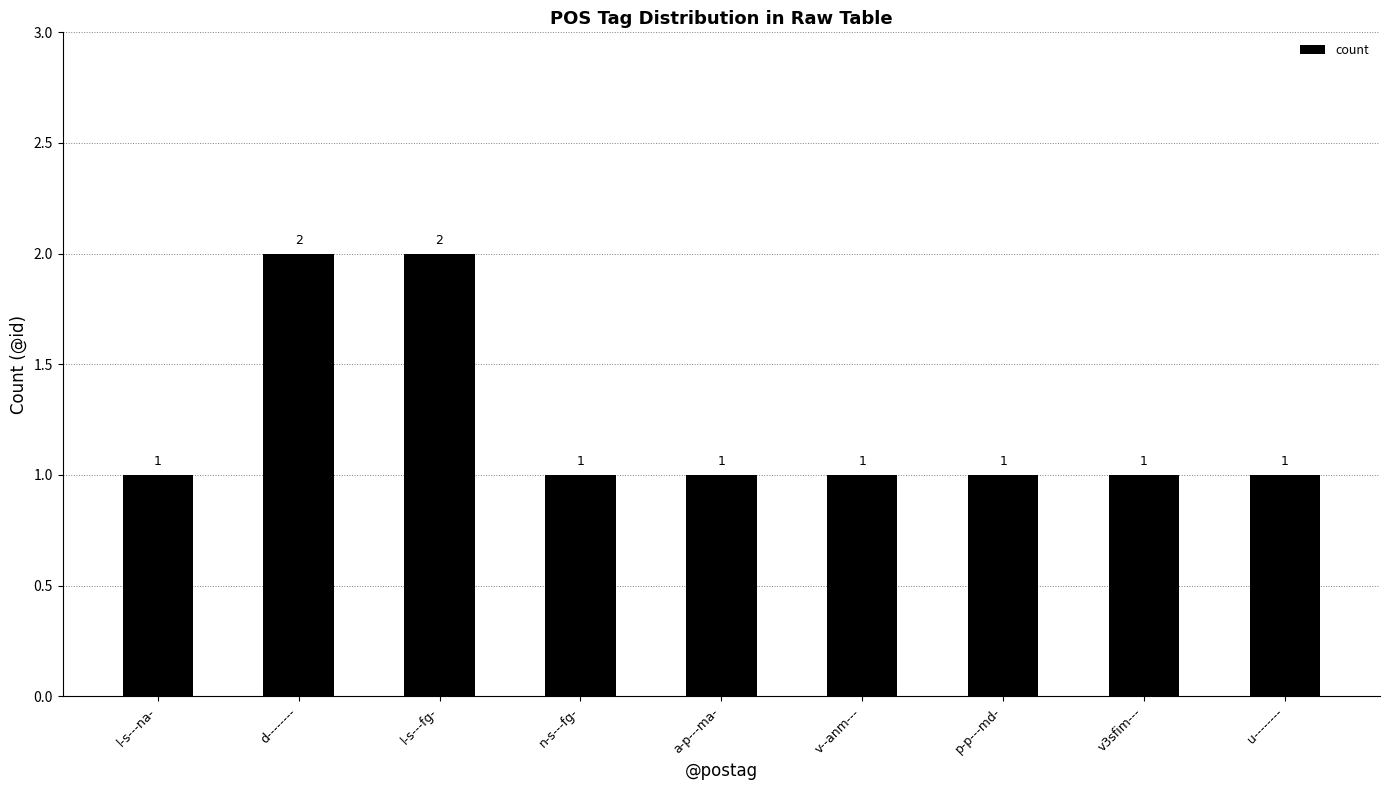

What is the difference between the maximum and minimum values?

1